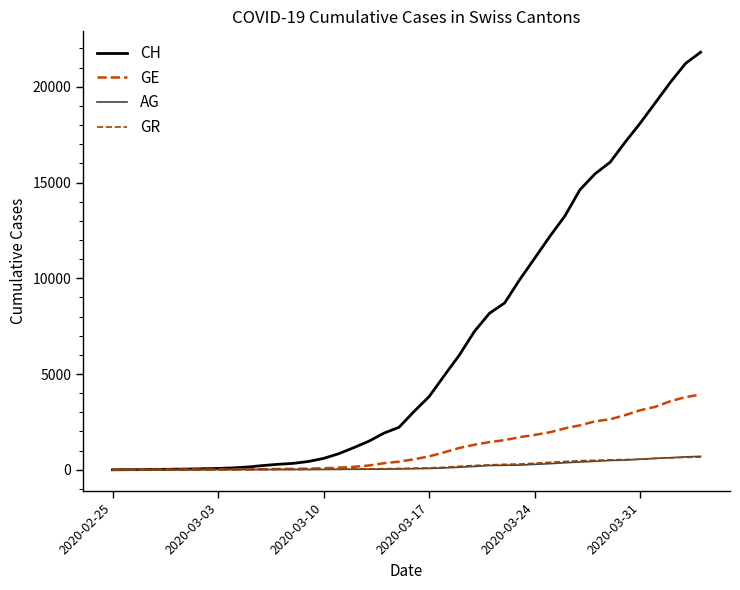

What is the average value of the GE series?

1122